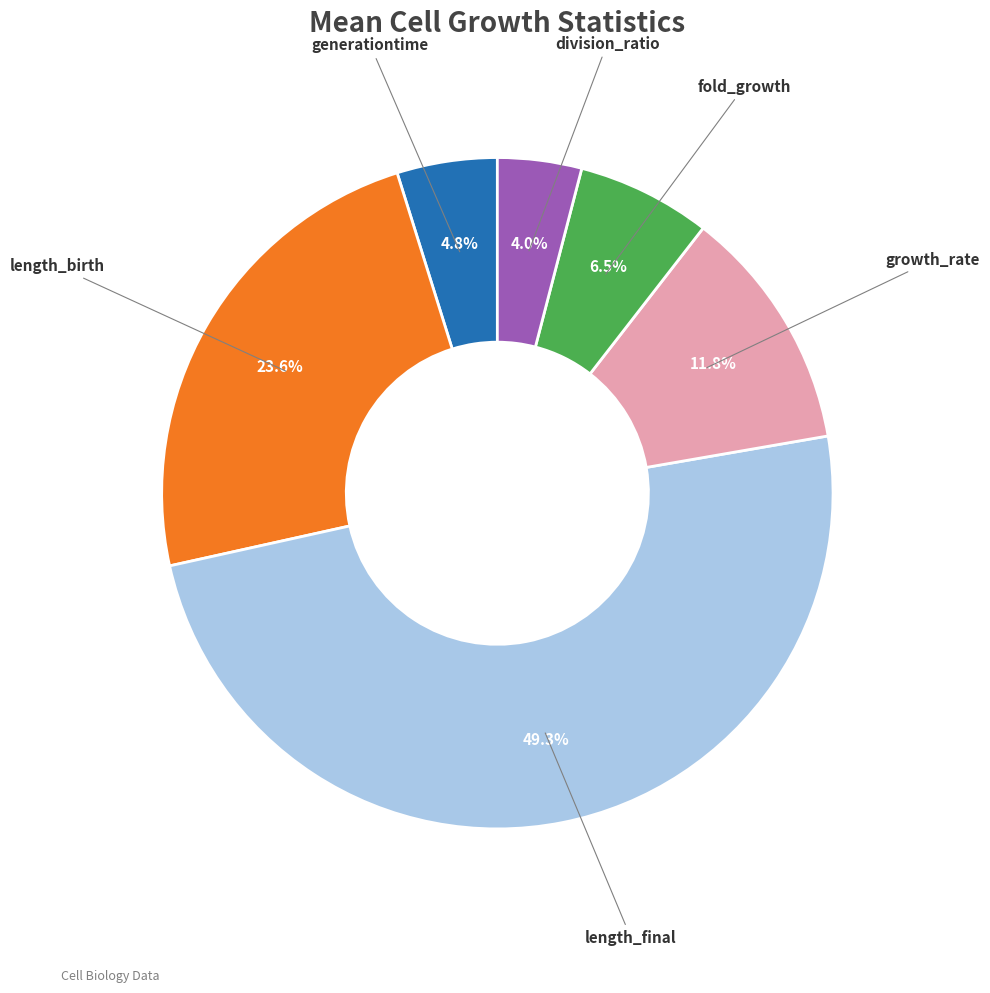

Is there a majority slice in this chart?

No